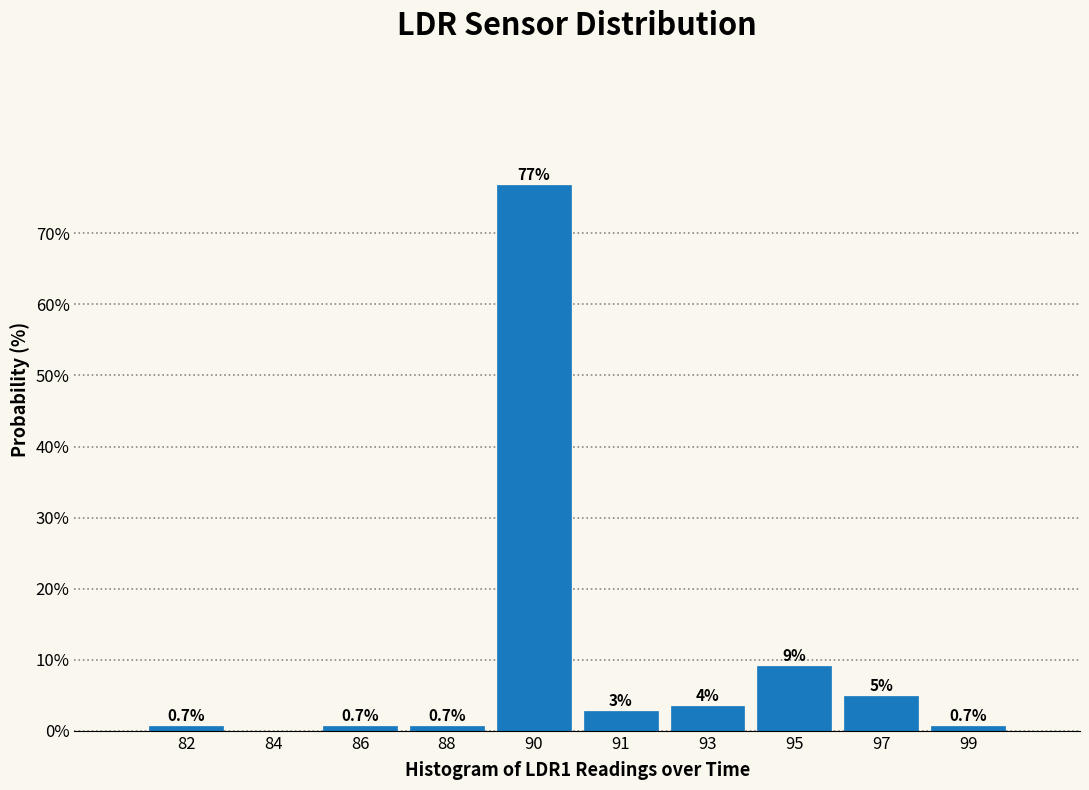

Between 97 and 84, which is larger?

97